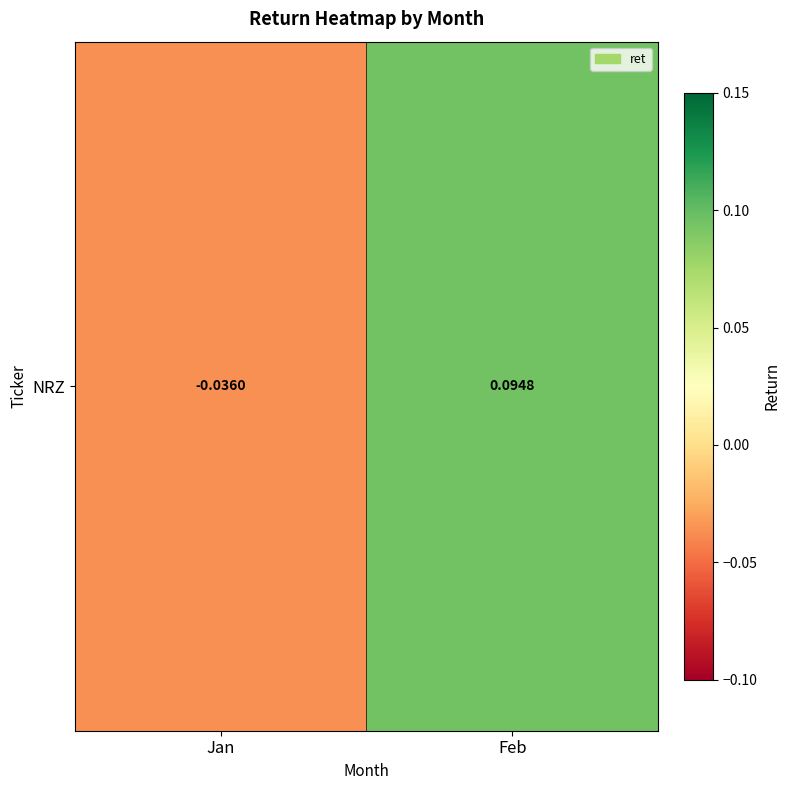

List the labels in order of value, largest first.

Feb, Jan